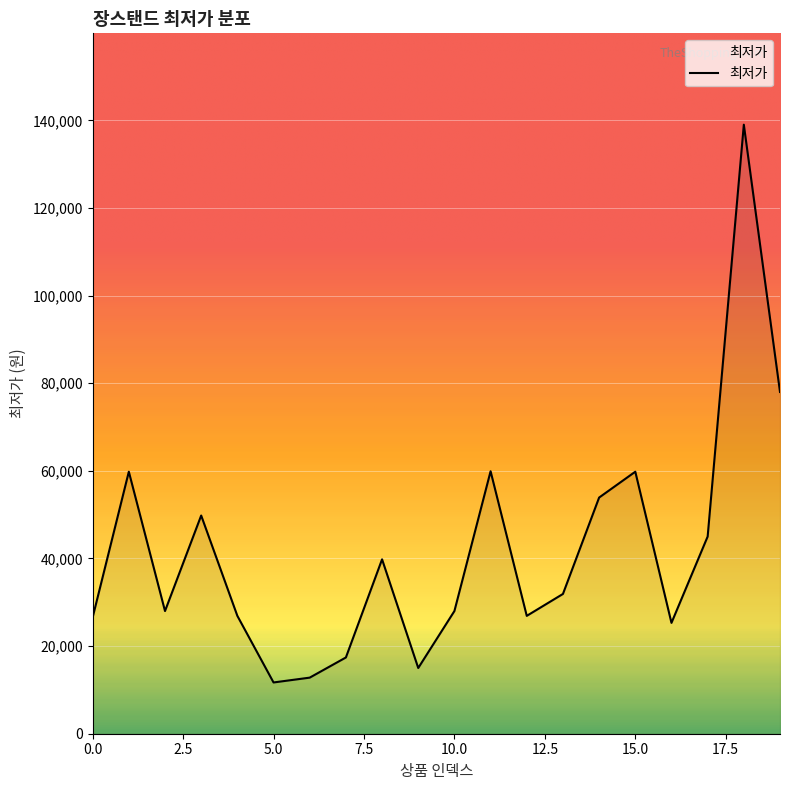

What is the maximum value shown in the chart?

139000